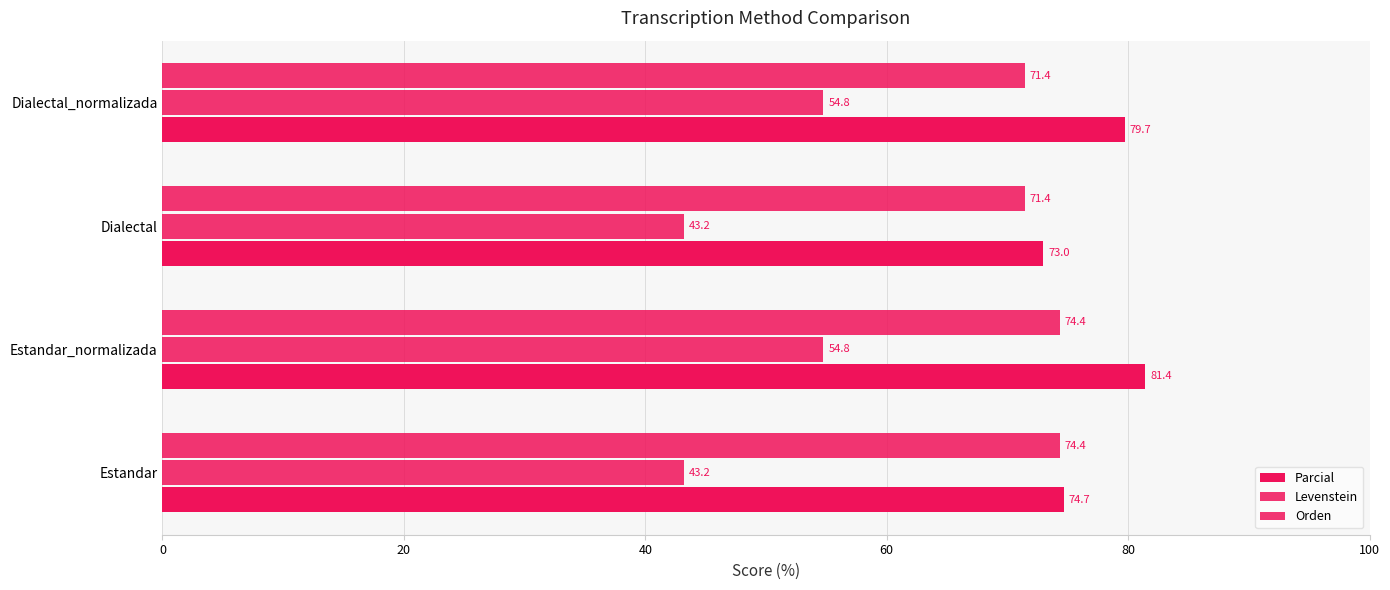

How many data points in Orden are less than 74?

2